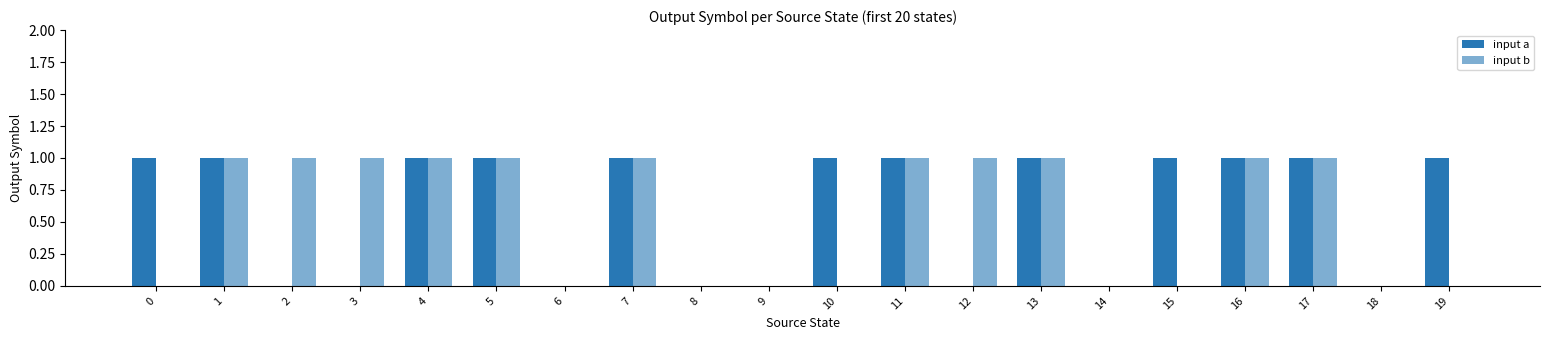

Reading left to right, transcribe all the data shown in this chart.

input a: 1	1	0	0	1	1	0	1	0	0	1	1	0	1	0	1	1	1	0	1
input b: 0	1	1	1	1	1	0	1	0	0	0	1	1	1	0	0	1	1	0	0